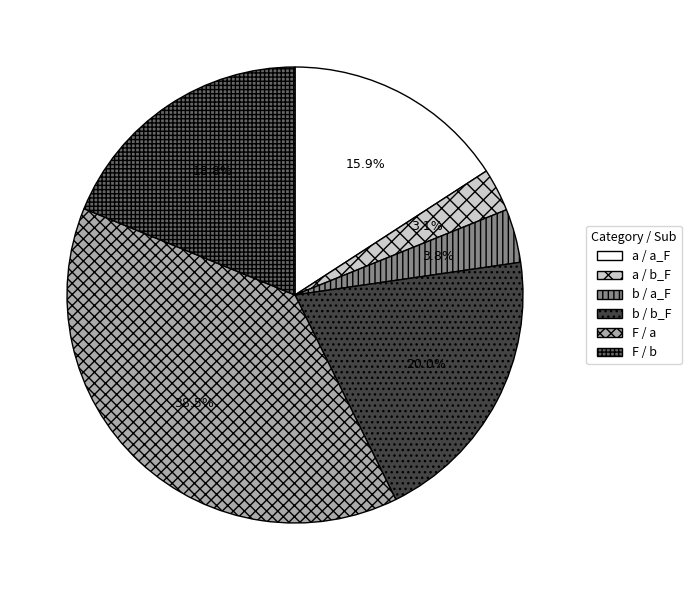

The a / a_F slice represents 8% of the pie. True or false?

False